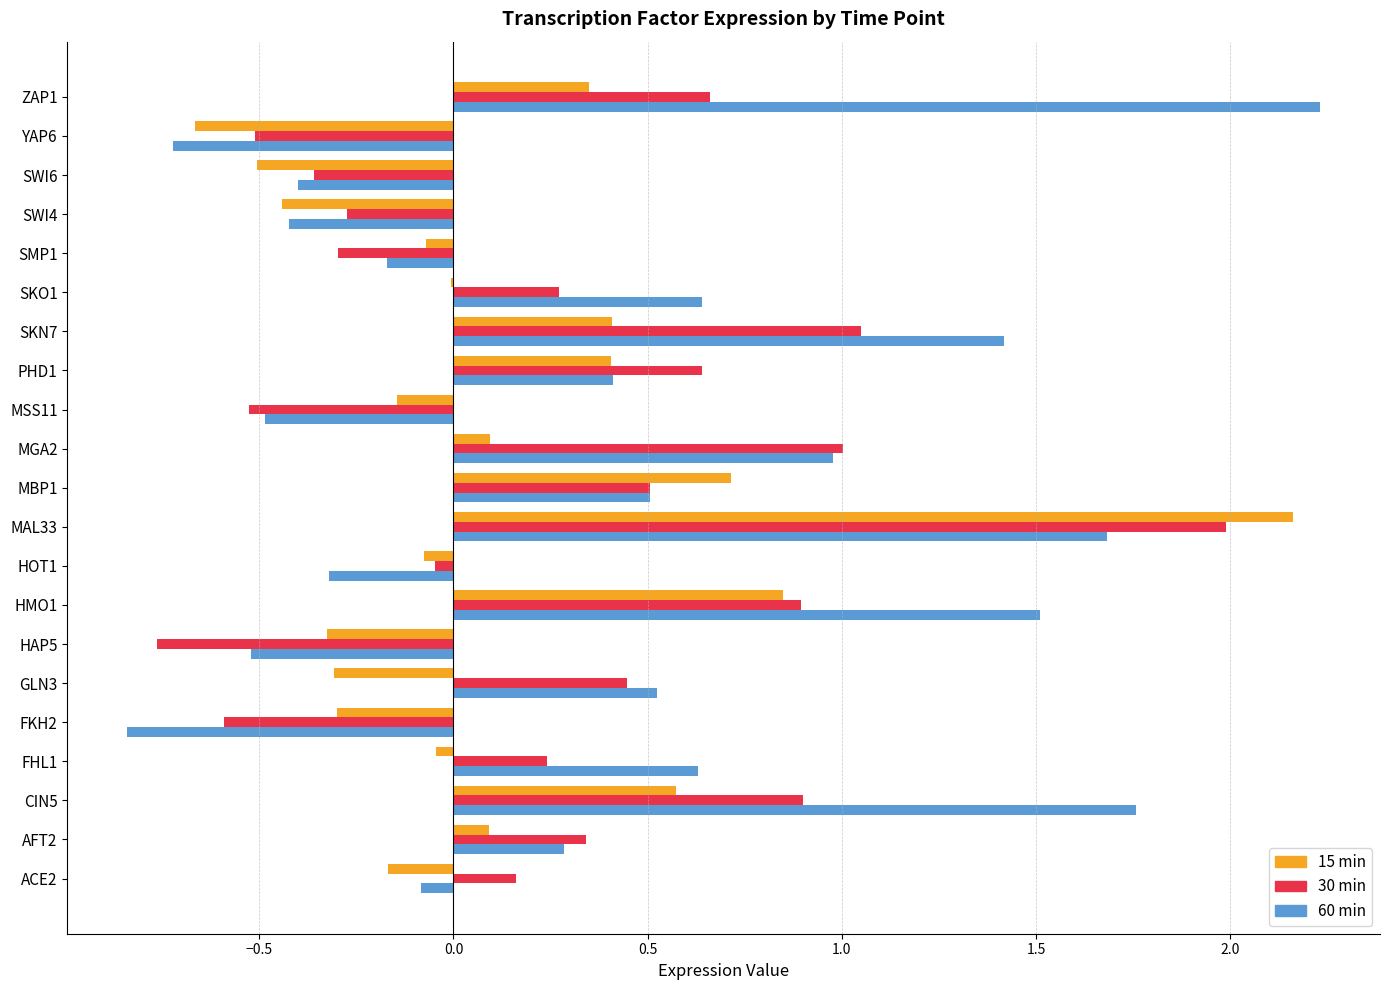

What is the total value across all series at MAL33?

5.8